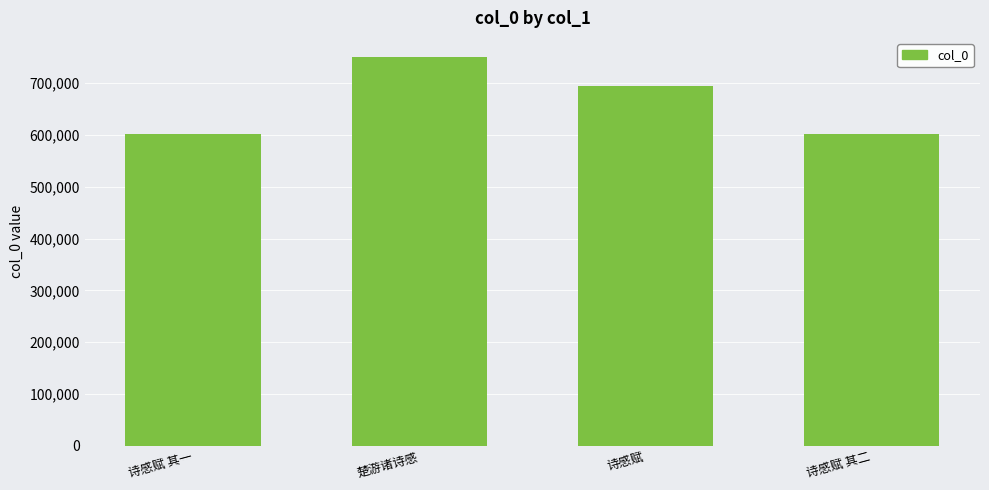

What is the sum of all values?

2649403